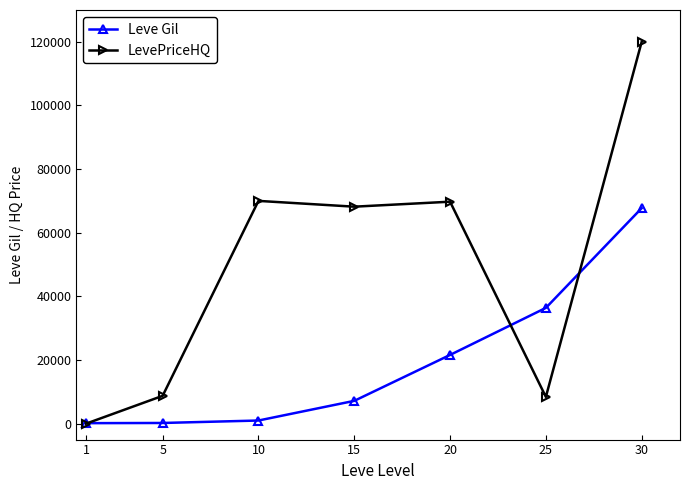

What is the spread (max minus min) of values at 5?

8530